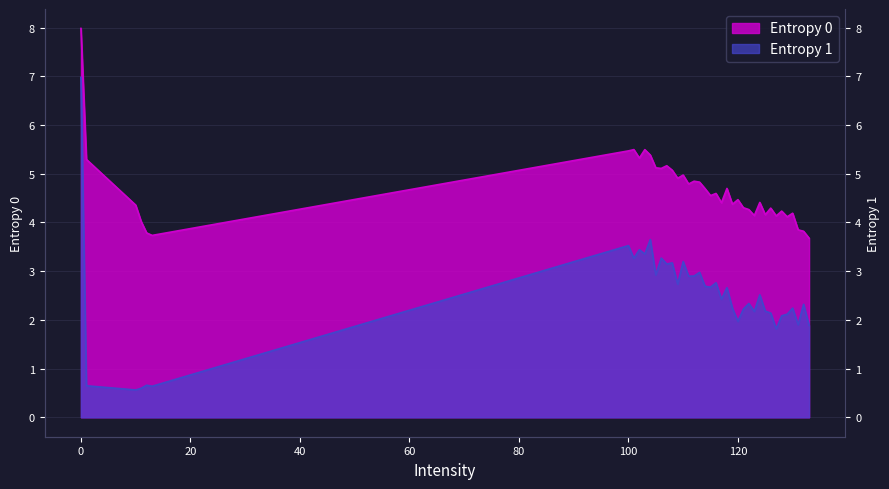

What is the minimum value for Entropy 1?

0.6